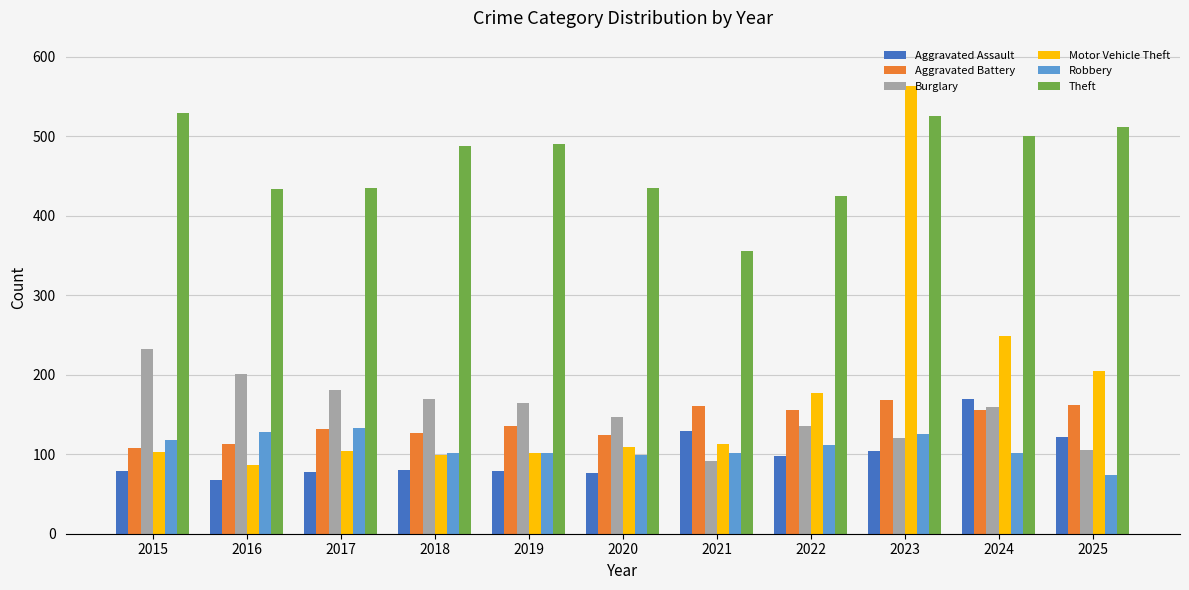

How many data points in Aggravated Assault are less than 80?

5